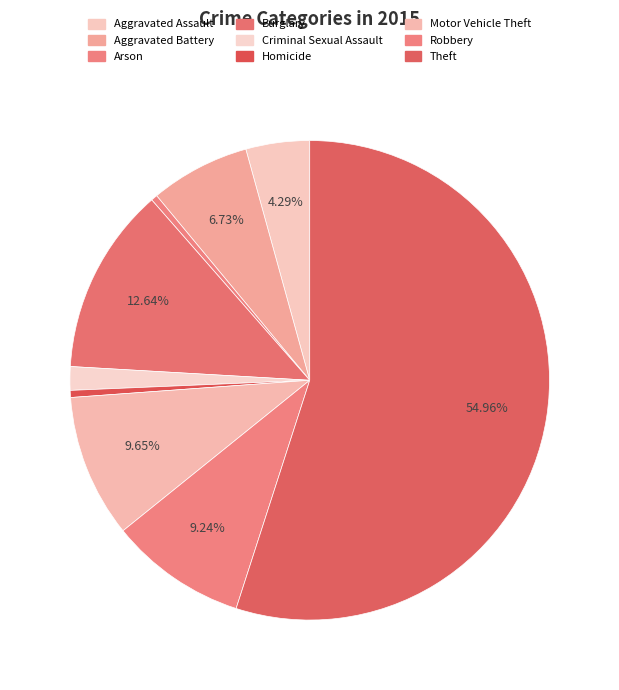

How many slices are in this pie chart?

9